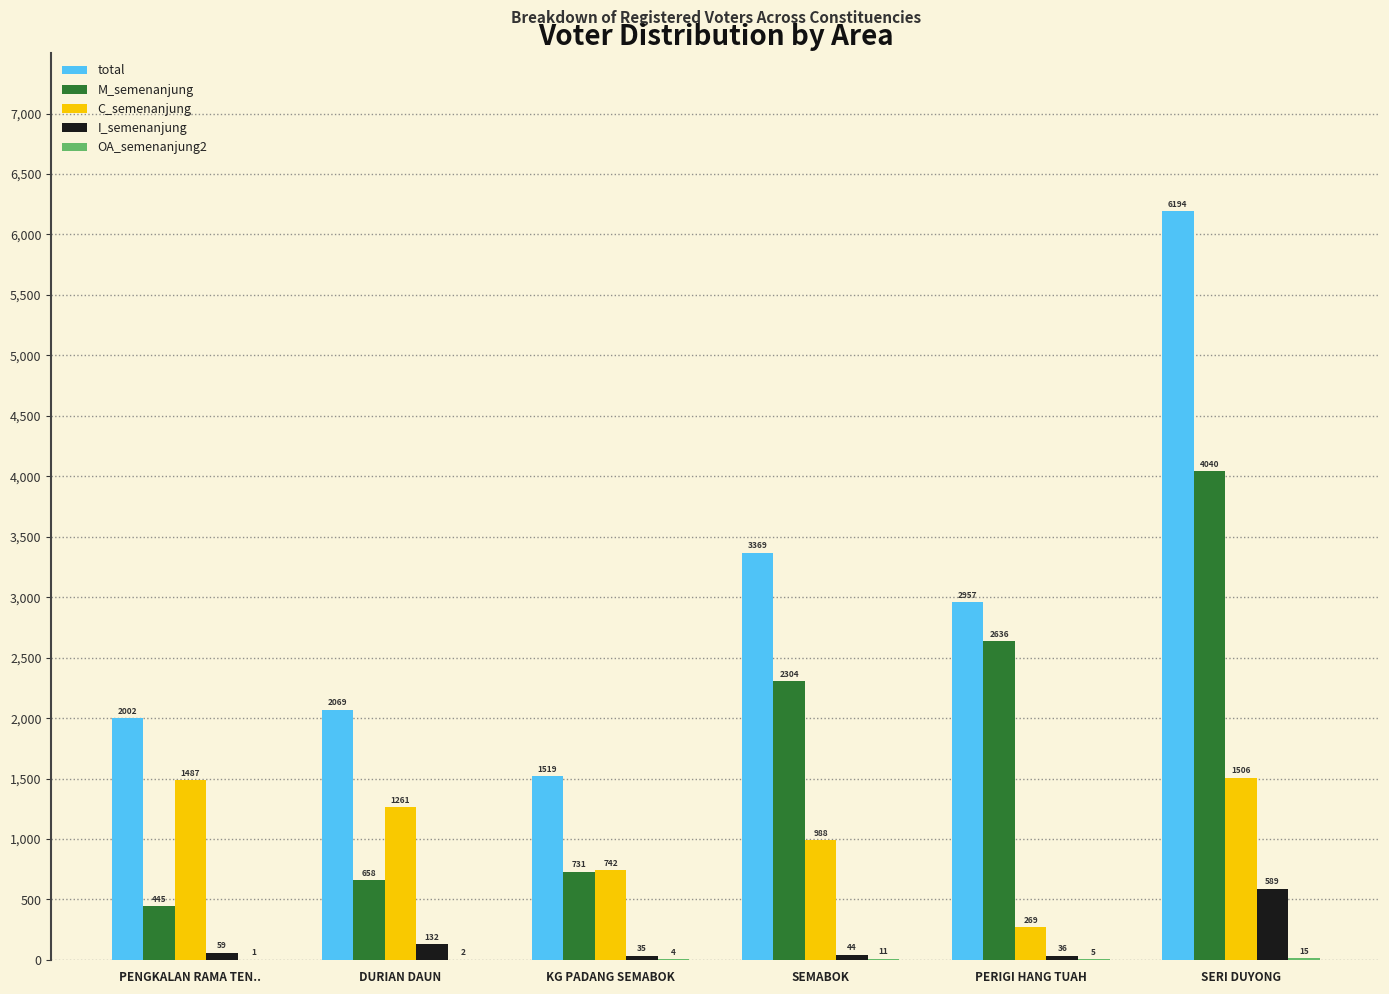

The C_semenanjung series shows 269 at PERIGI HANG TUAH. True or false?

True